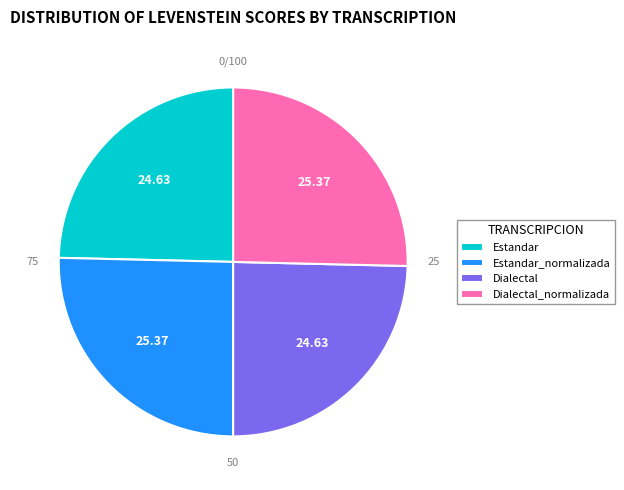

True or false: Estandar_normalizada accounts for 18% of the total.

False